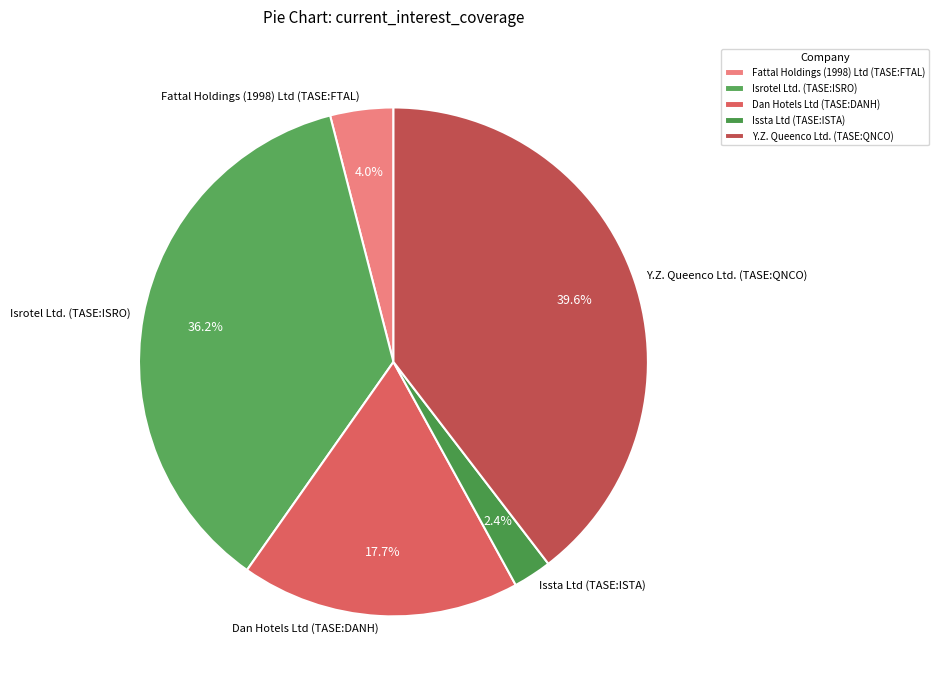

What is the largest slice in the pie chart?

Y.Z. Queenco Ltd. (TASE:QNCO)